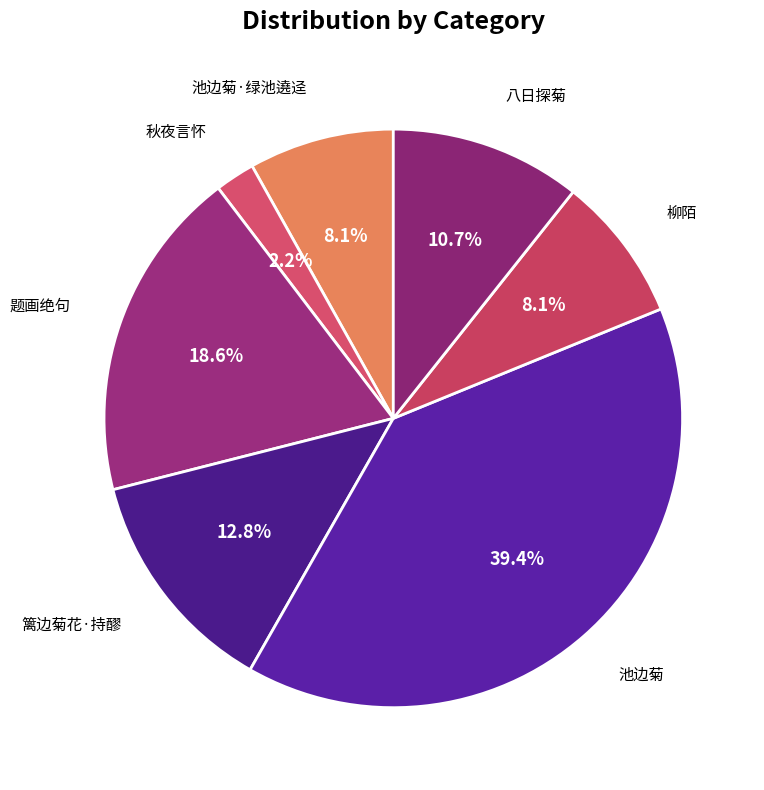

How many slices are in this pie chart?

7